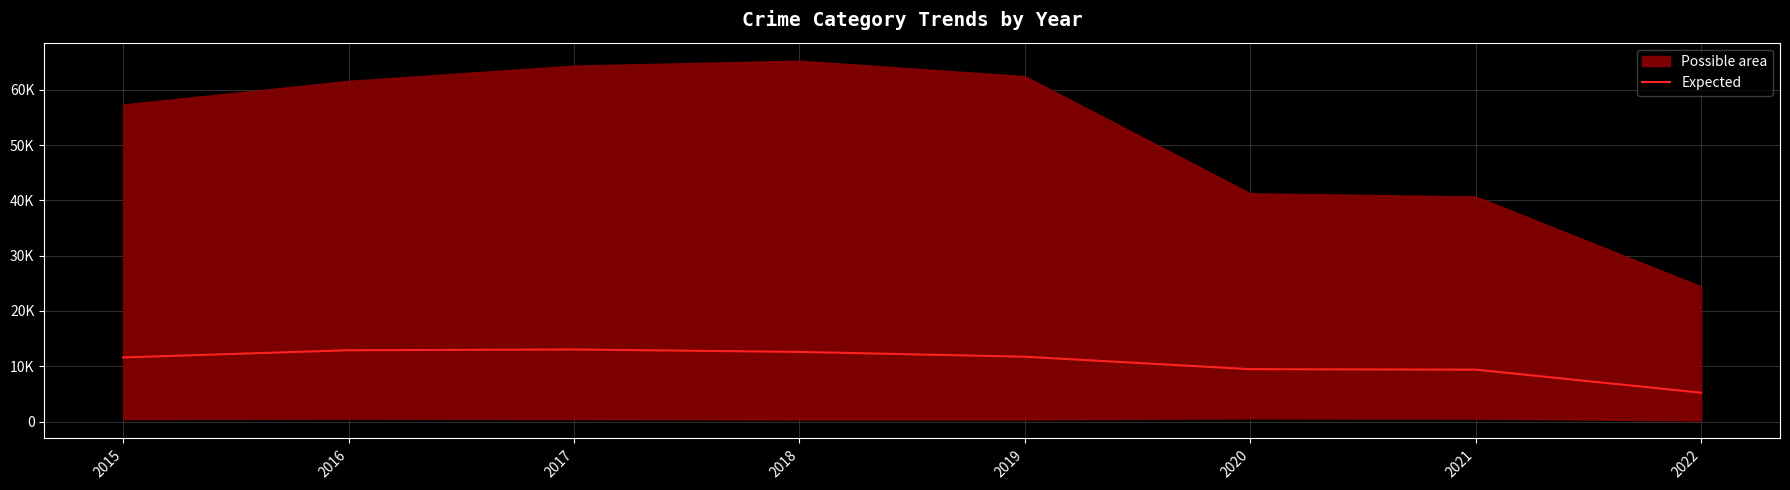

Reading left to right, what are all the values shown in this chart?

11592.7	12895.3	13035.6	12594.4	11724.1	9471.2	9383.9	5214.3